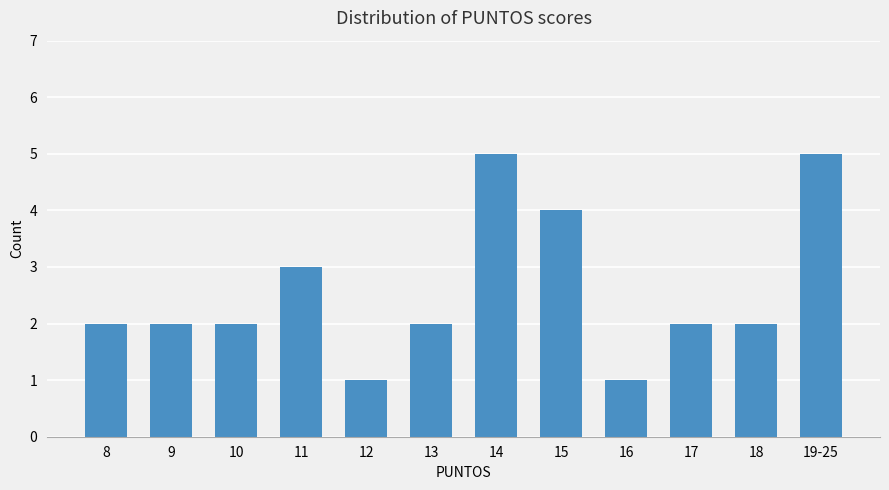

Which has a higher value, 14 or 8?

14